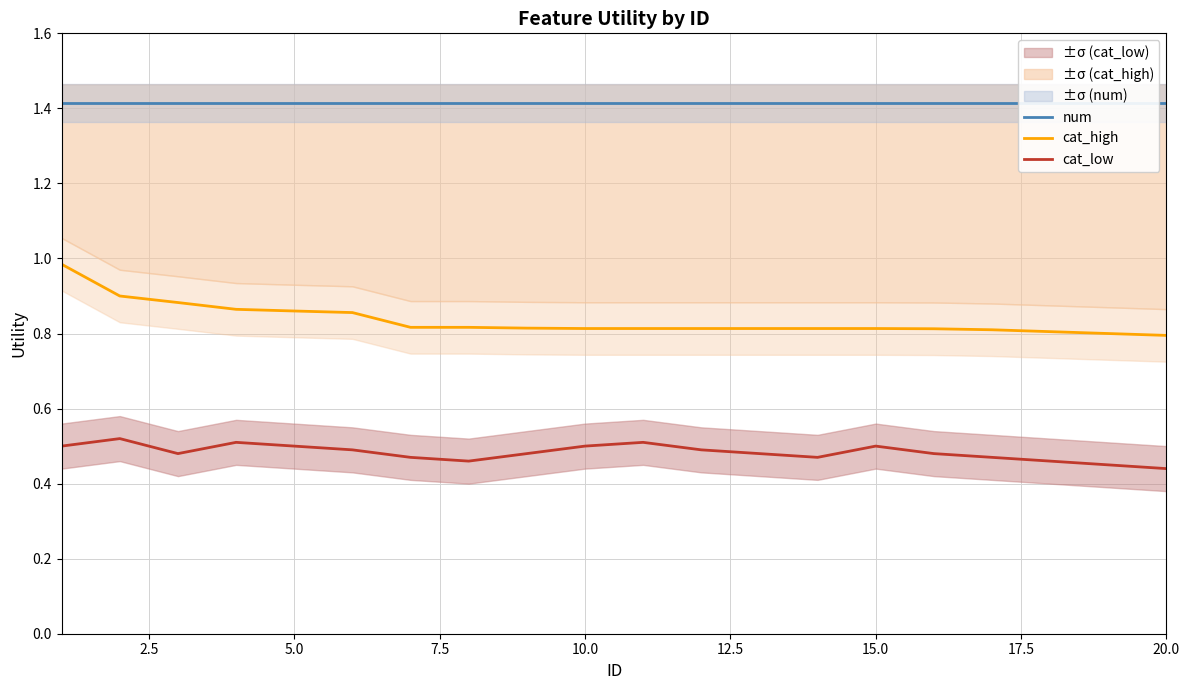

What is the highest value of the cat_high series?

1.0